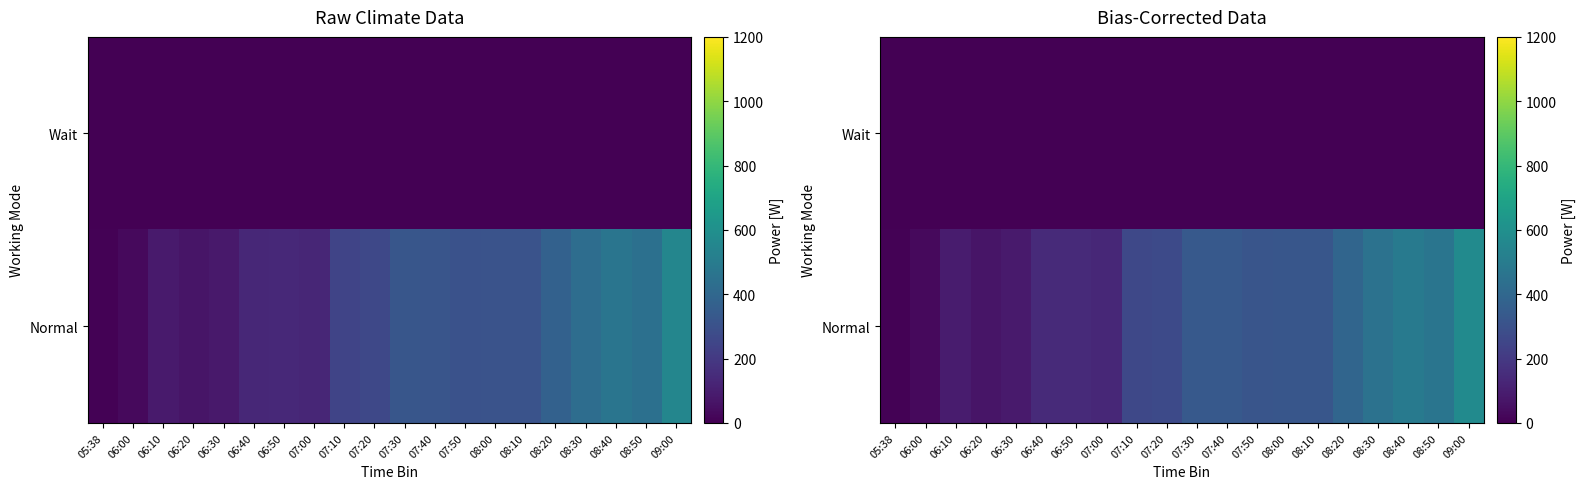

How many data points in Normal are less than 315?

10